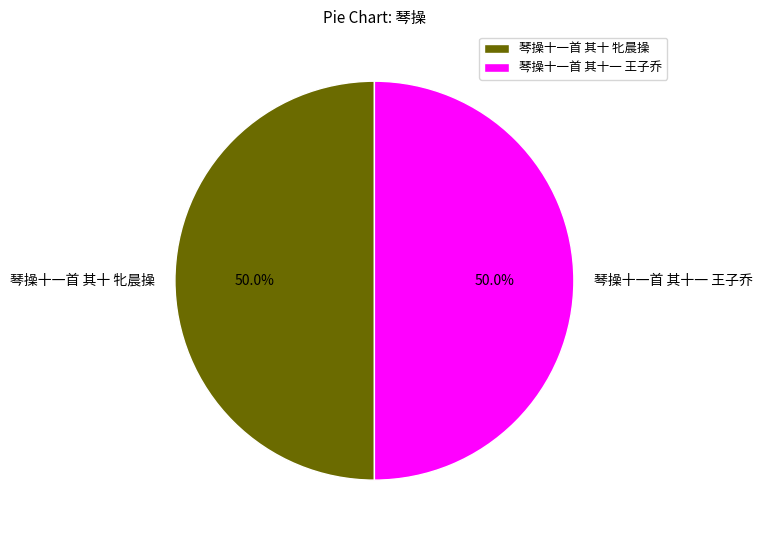

Is it true that 琴操十一首 其十 牝晨操 is 50% of the pie?

True